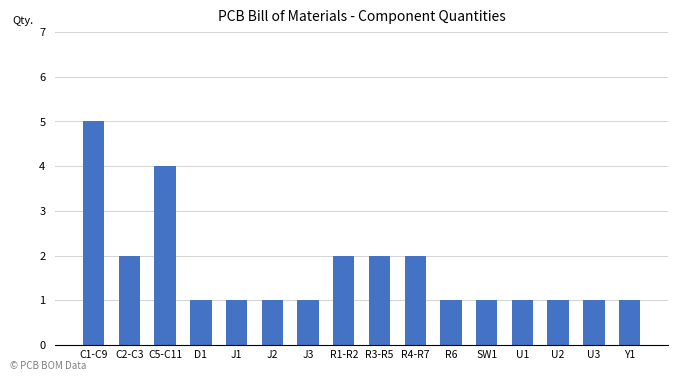

What is the average value?

2